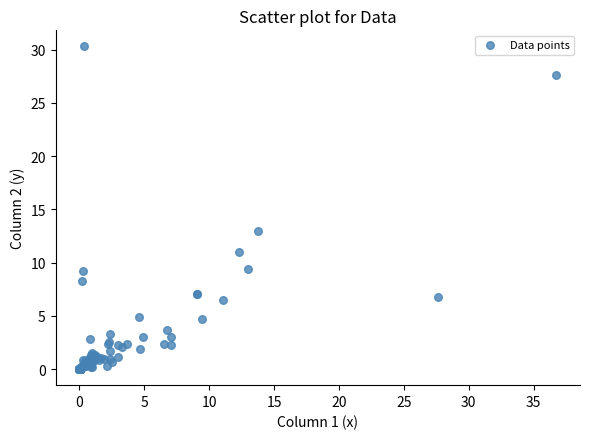

What Y value in the scatter plot is closest to 15?

13.0